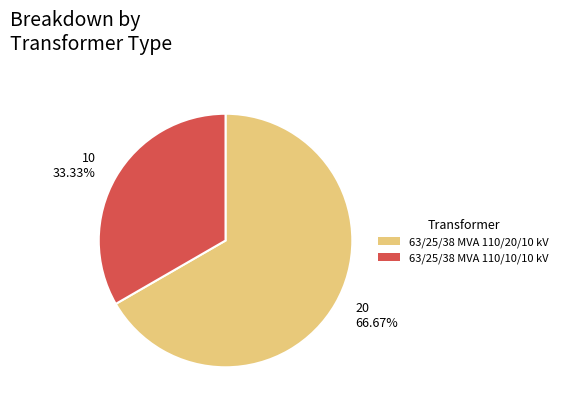

Combined, do 10 33.33% and 20 66.67% account for over 50%?

Yes